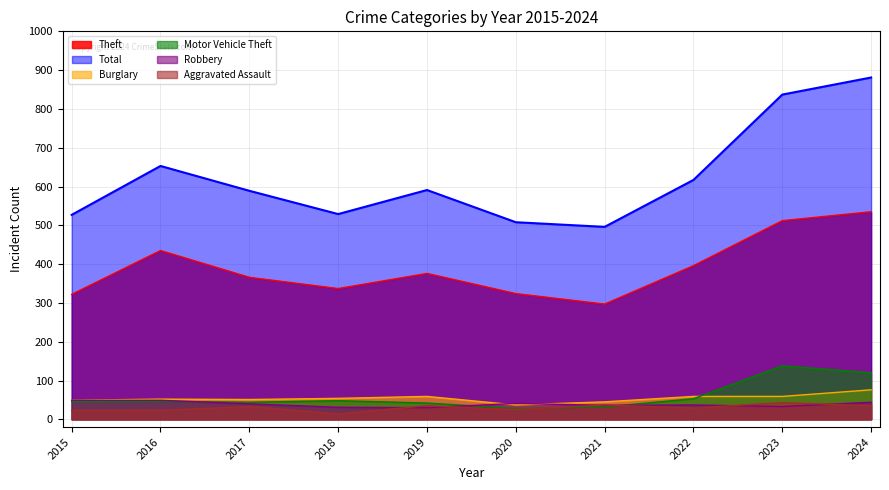

How many data points in Theft are less than 376?

5